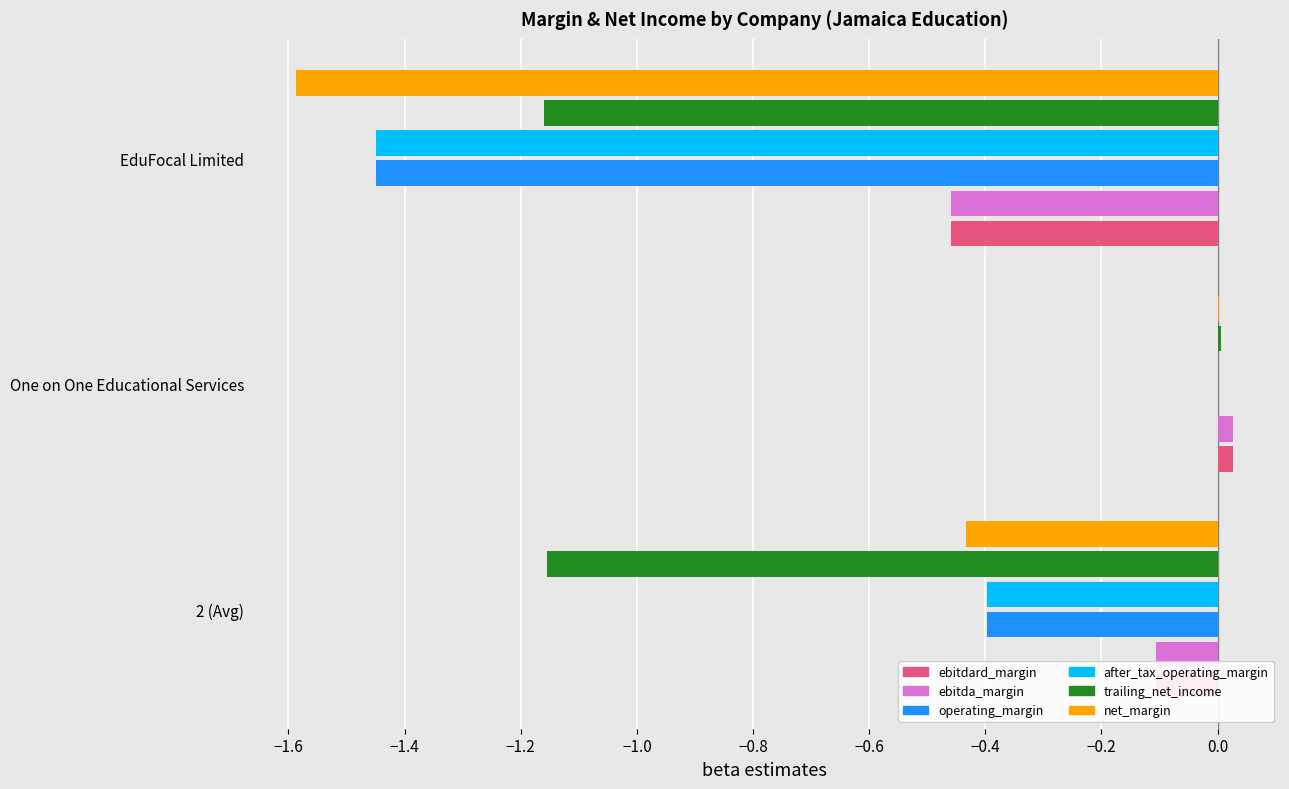

How many values in after_tax_operating_margin are above zero?

1